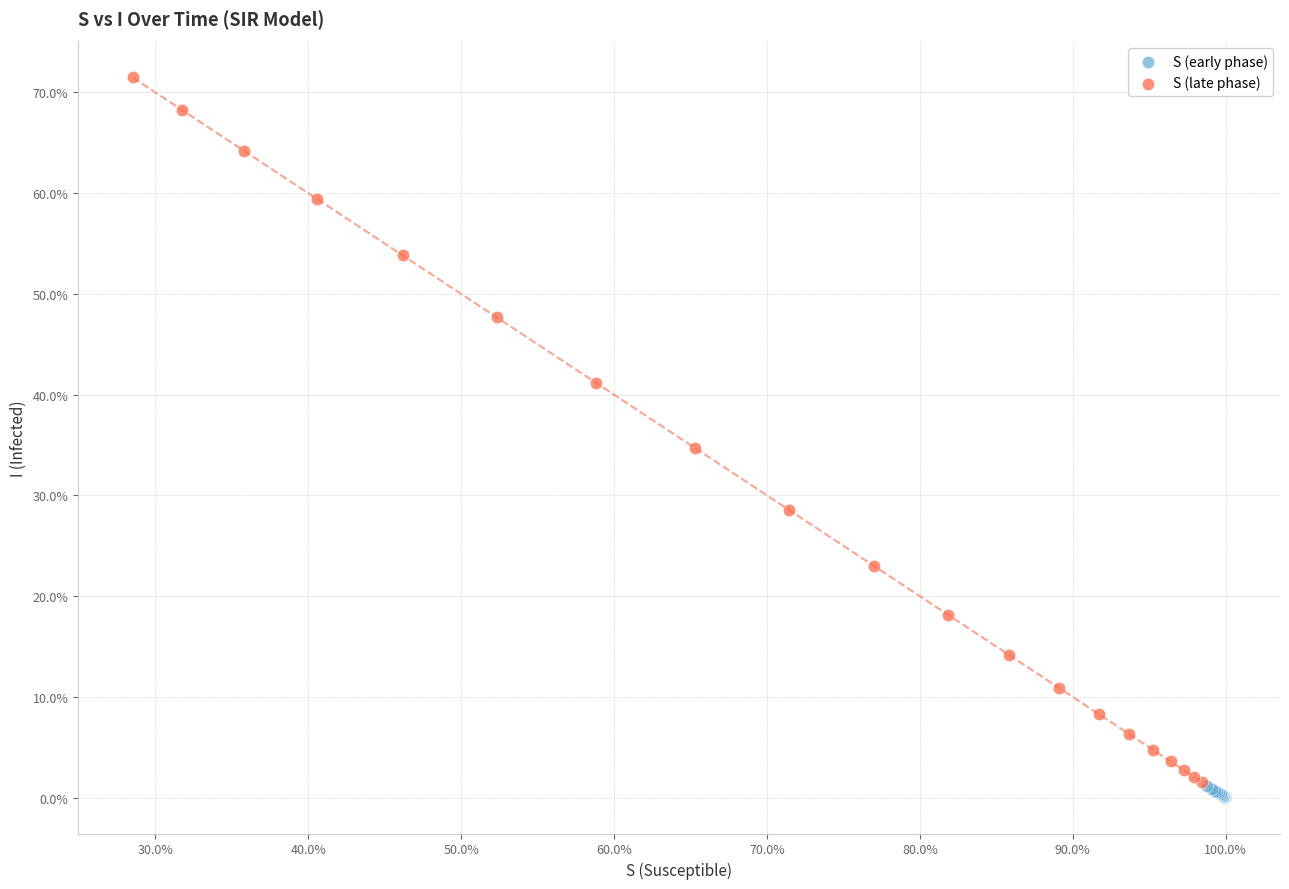

What are all the series names shown in the legend?

S (early phase), S (late phase)